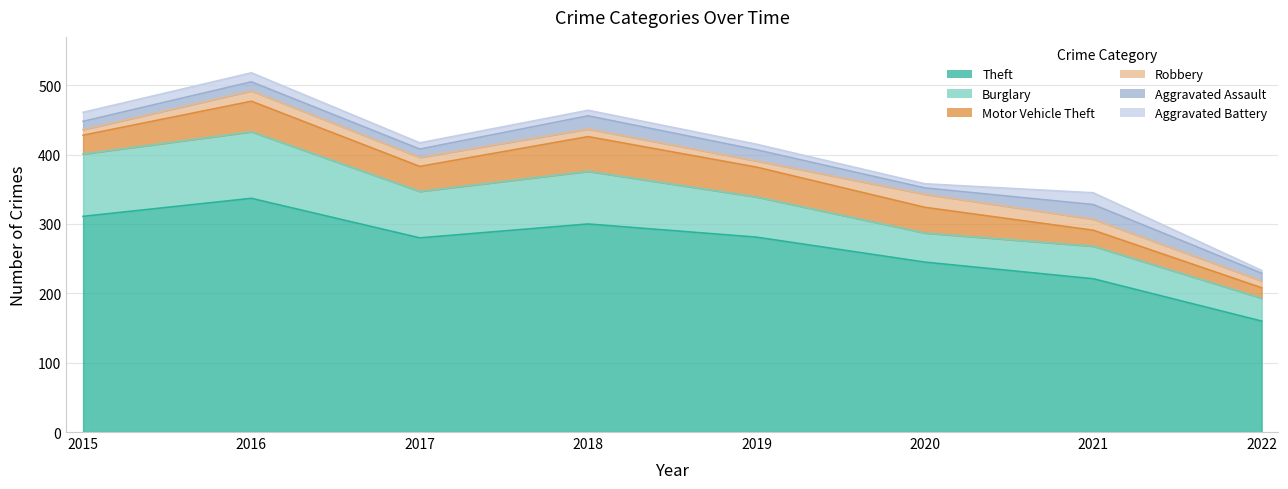

True or false: Motor Vehicle Theft and Theft intersect in this chart.

False